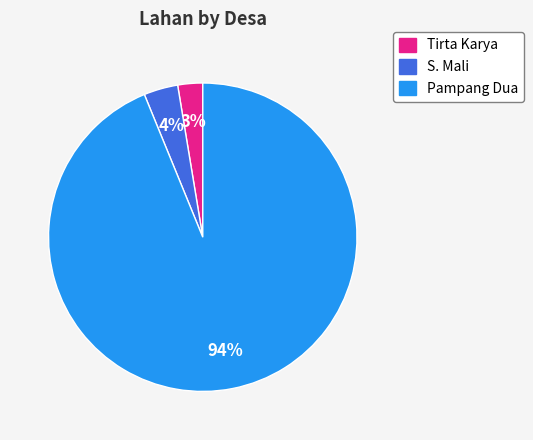

Is there a majority slice in this chart?

Yes